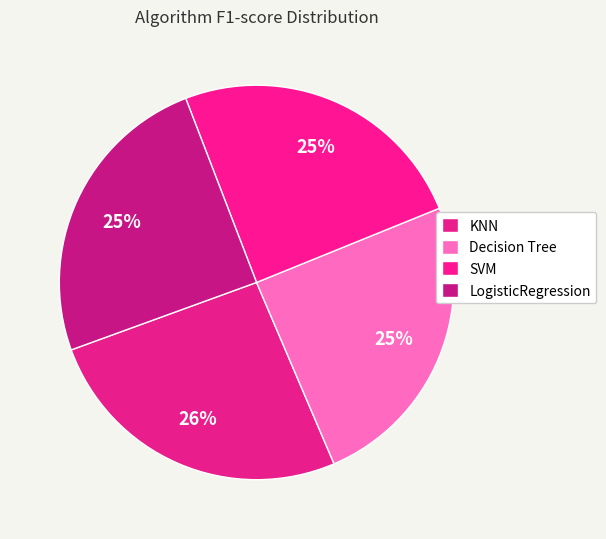

Rank the categories by value from highest to lowest.

KNN, SVM, Decision Tree, LogisticRegression